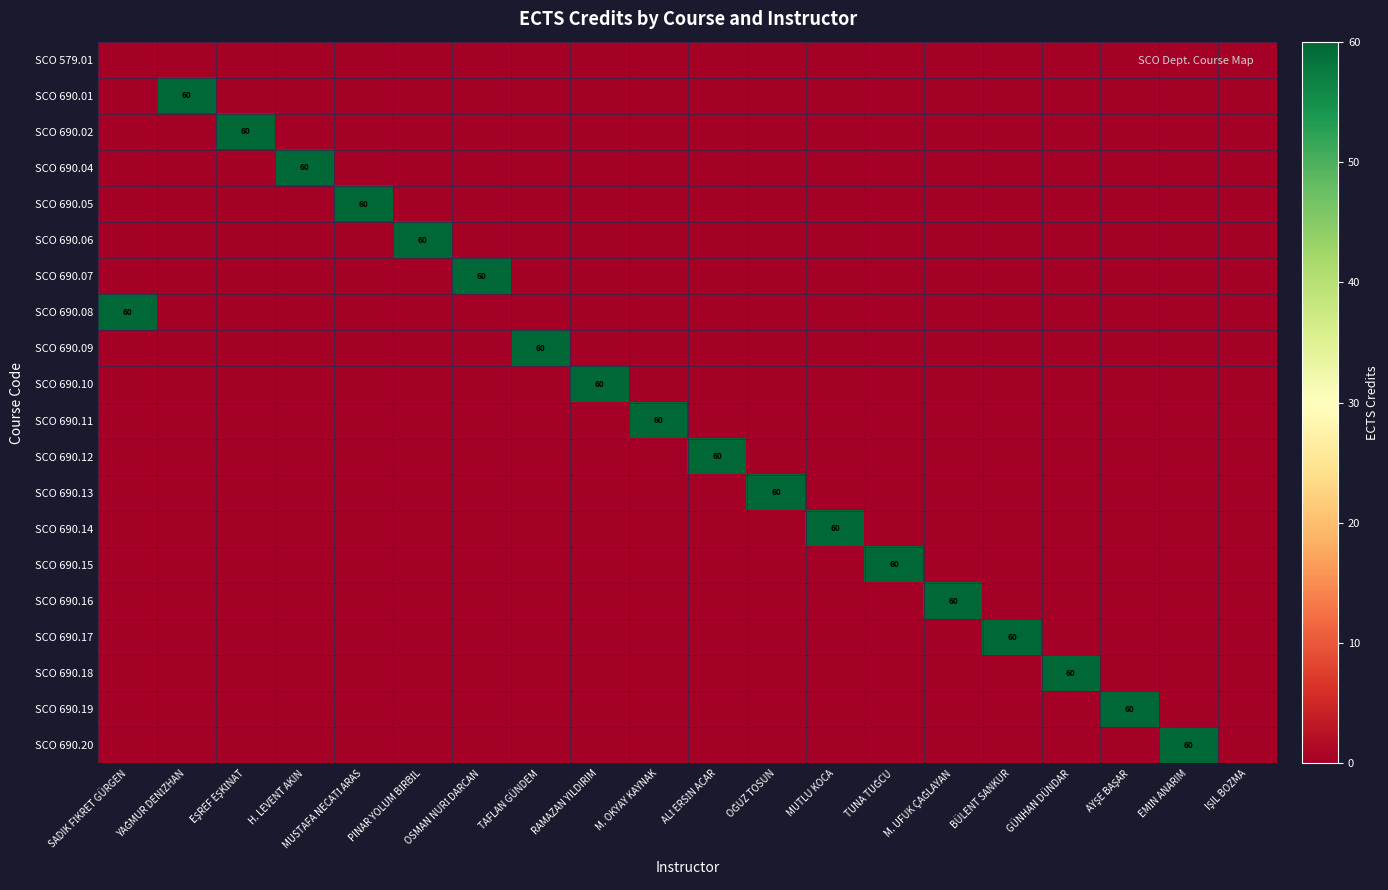

List the labels in order of SCO 690.05 value, smallest first.

SADIK FİKRET GÜRGEN, YAĞMUR DENİZHAN, EŞREF EŞKİNAT, H. LEVENT AKIN, PINAR YOLUM BİRBİL, OSMAN NURİ DARCAN, TAFLAN GÜNDEM, RAMAZAN YILDIRIM, M. OKYAY KAYNAK, ALİ ERSİN ACAR, OĞUZ TOSUN, MUTLU KOCA, TUNA TUĞCU, M. UFUK ÇAĞLAYAN, BÜLENT SANKUR, GÜNHAN DÜNDAR, AYŞE BAŞAR, EMİN ANARIM, IŞIL BOZMA, MUSTAFA NECATİ ARAS